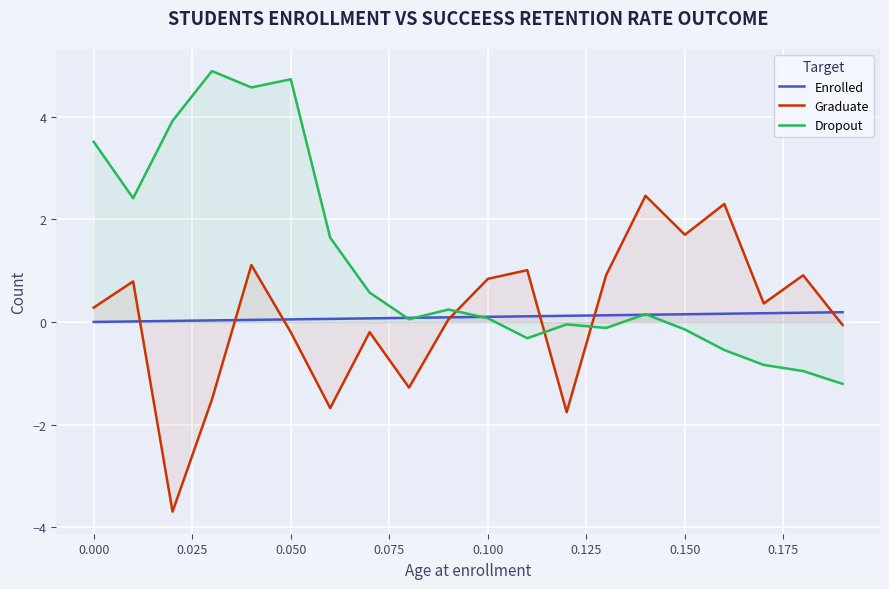

What is the maximum value shown in the chart?

4.9